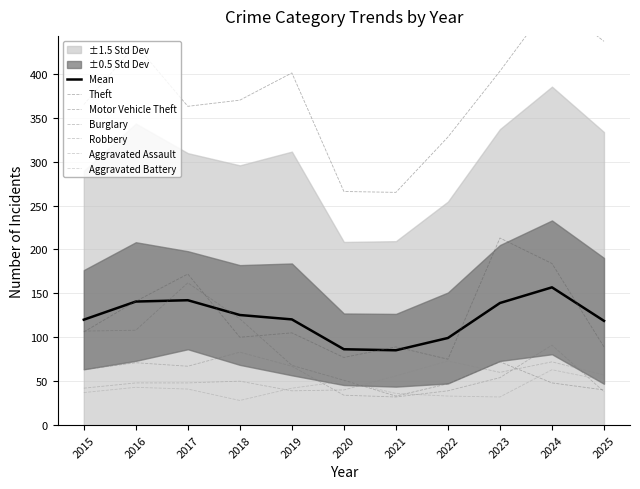

How many data points in Motor Vehicle Theft are above 105?

5